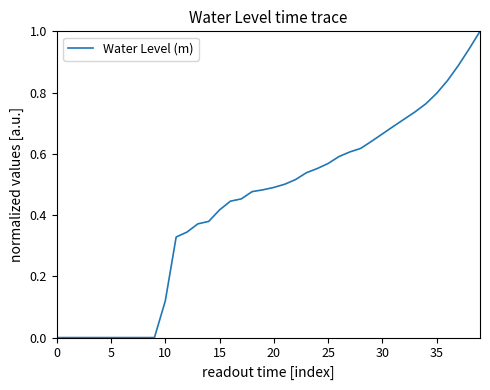

What is the difference between the maximum and minimum values?

1.0